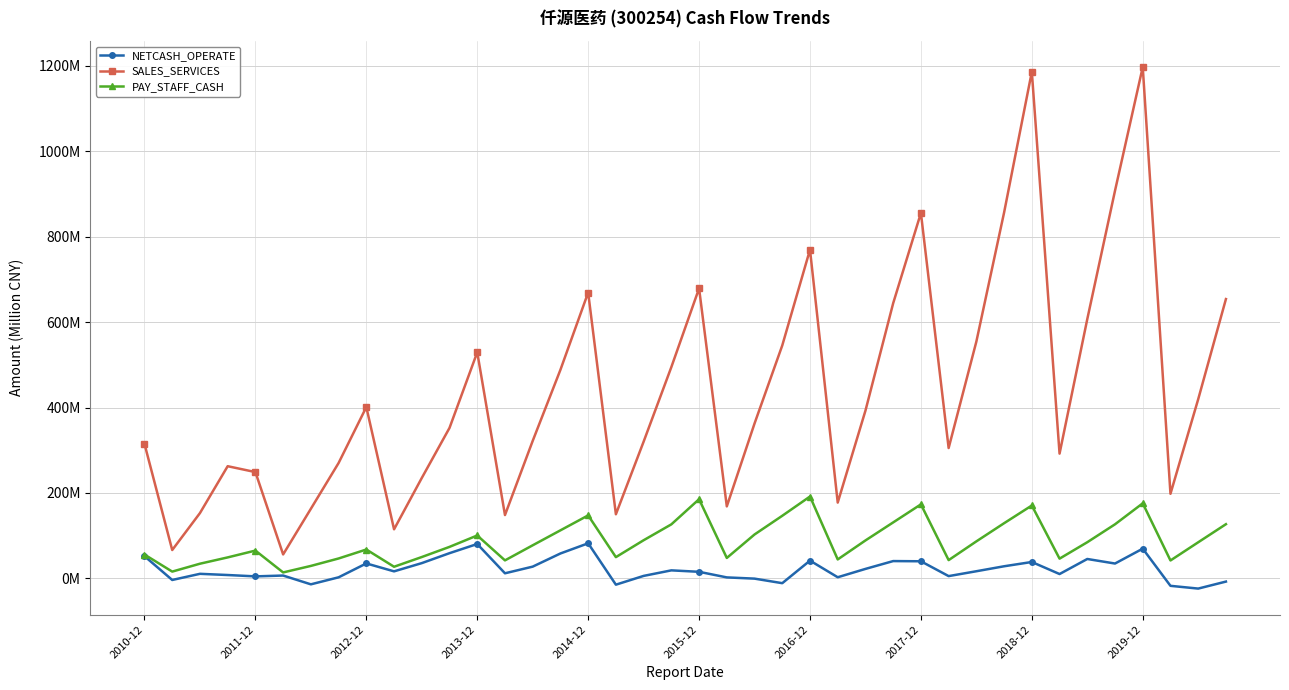

True or false: PAY_STAFF_CASH and NETCASH_OPERATE cross at least once.

False